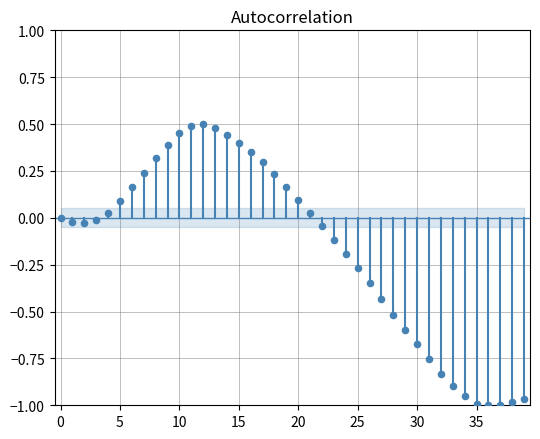

What is the range of Y values (max minus min)?

1.5